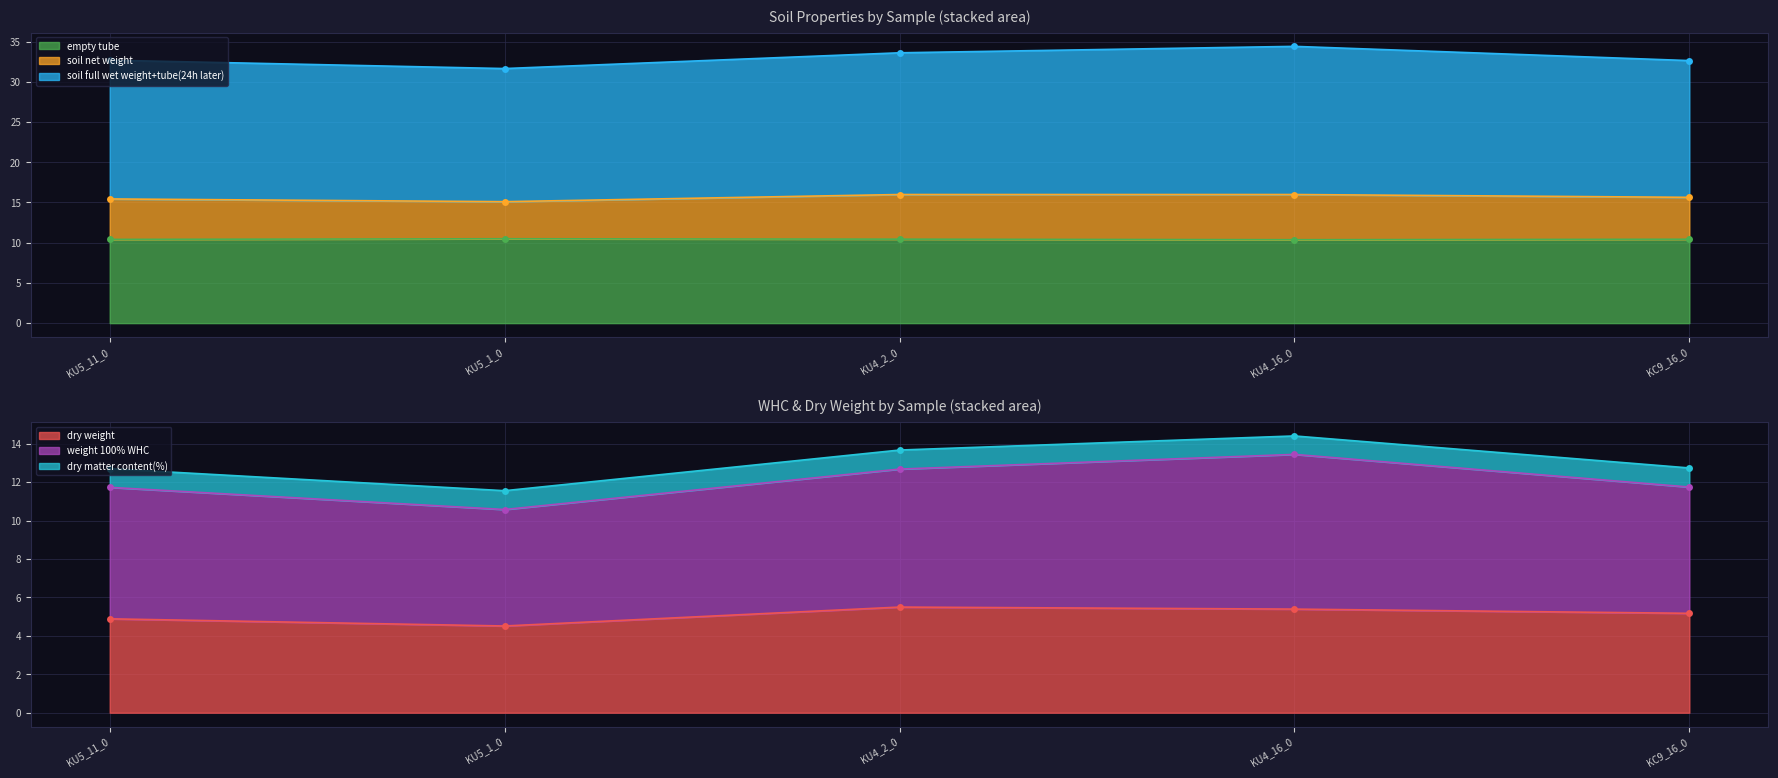

Is it true that soil net weight equals 23.8 at KU4_2_0?

False